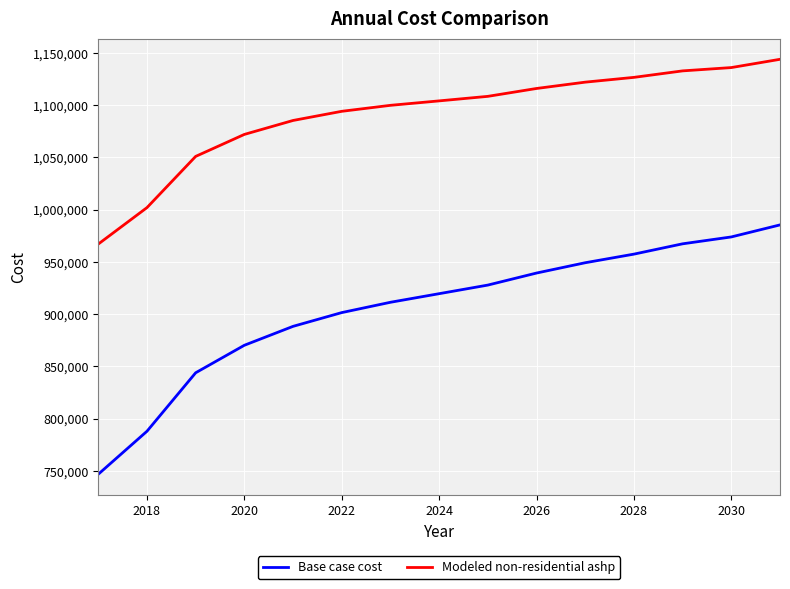

List the series in order of their peak value, highest first.

Modeled non-residential ashp, Base case cost